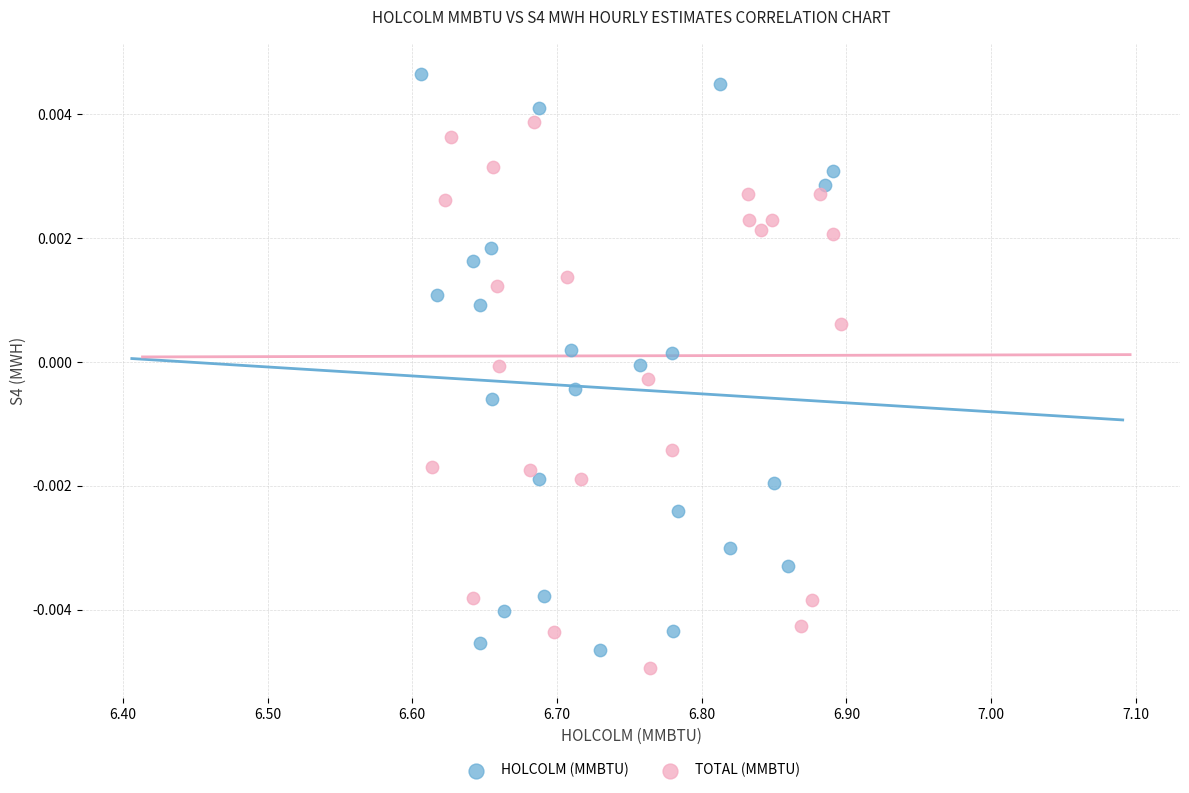

Which series reaches the maximum Y coordinate?

HOLCOLM (MMBTU)